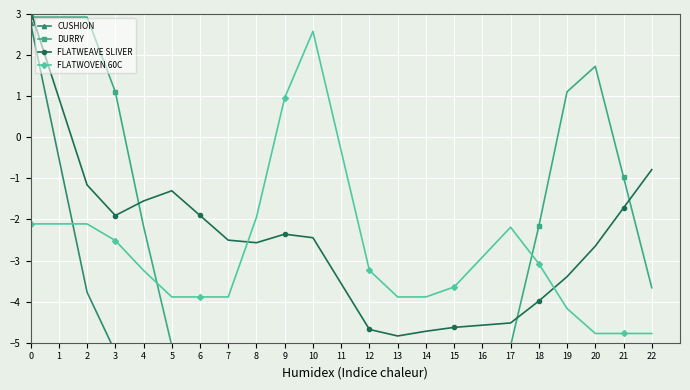

After their last crossing, which series has the higher values: FLATWEAVE SLIVER or FLATWOVEN 60C?

FLATWEAVE SLIVER